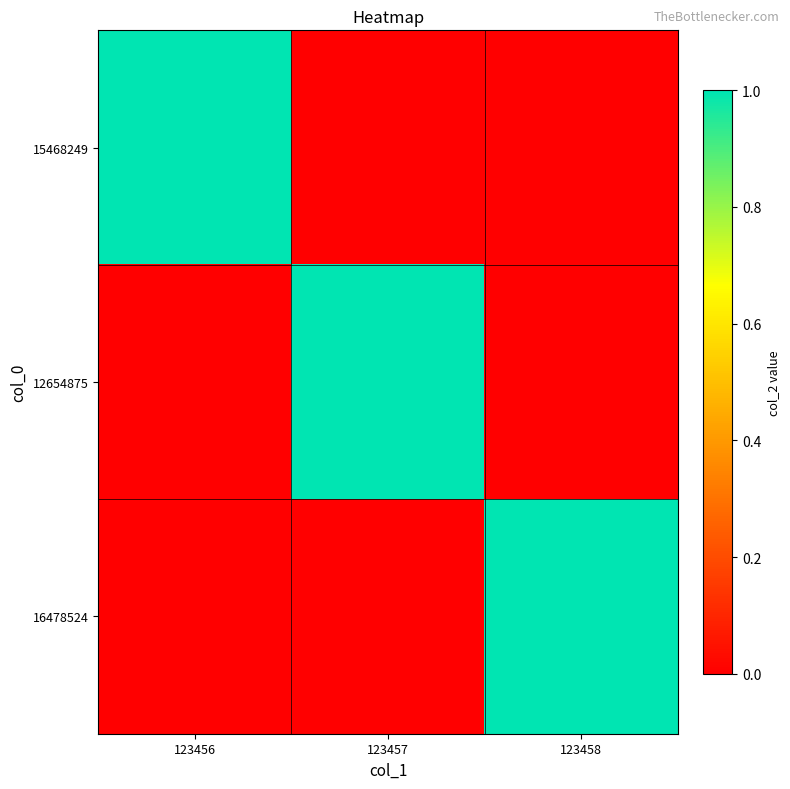

Rank the series by their maximum value, from highest to lowest.

15468249, 12654875, 16478524